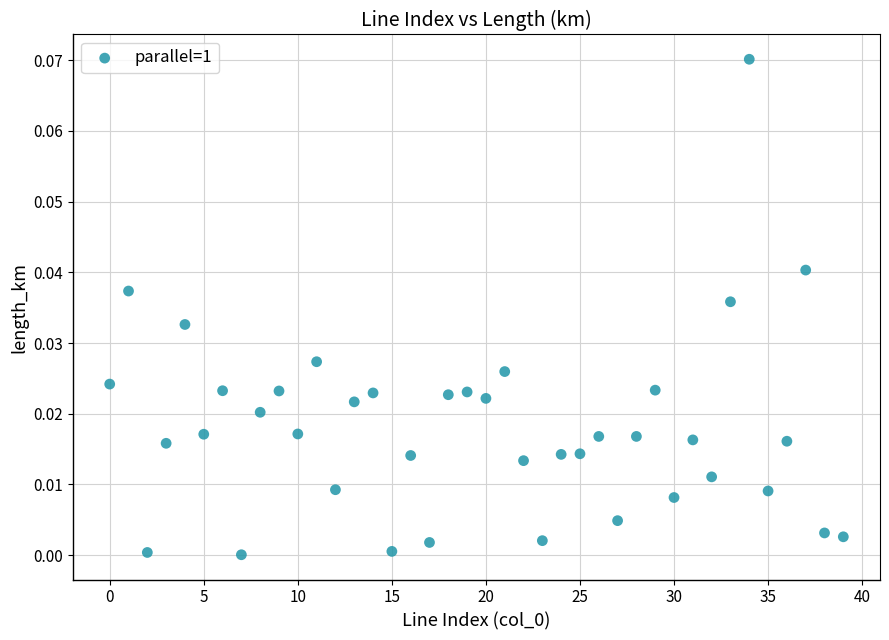

Count the number of points in this scatter plot.

40